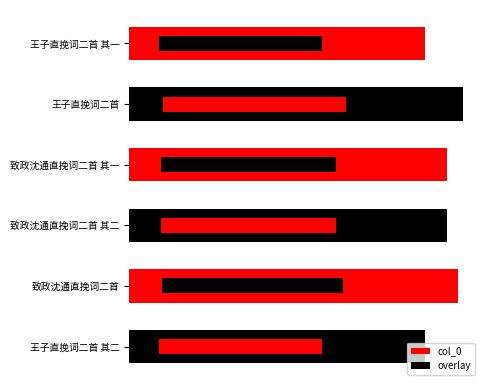

Between 致政沈通直挽词二首 其一 and 致政沈通直挽词二首, which is larger?

致政沈通直挽词二首